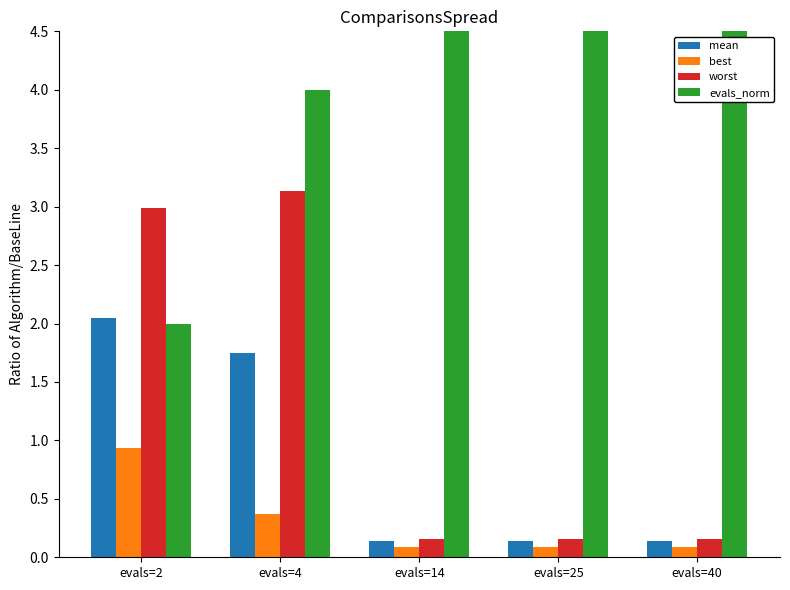

Where does the evals_norm series first go above 14?

evals=25